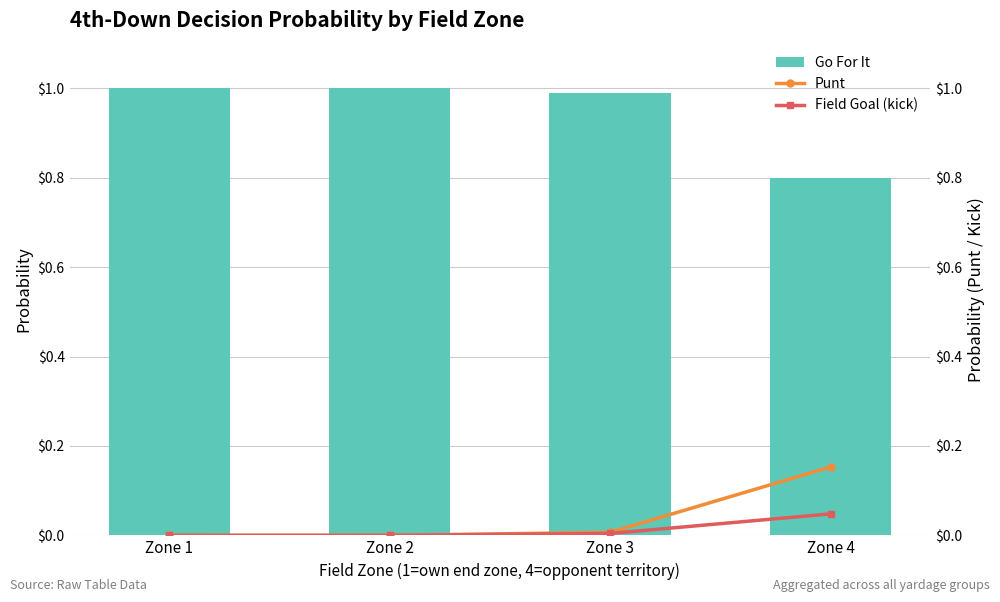

How many distinct data groups are displayed?

3